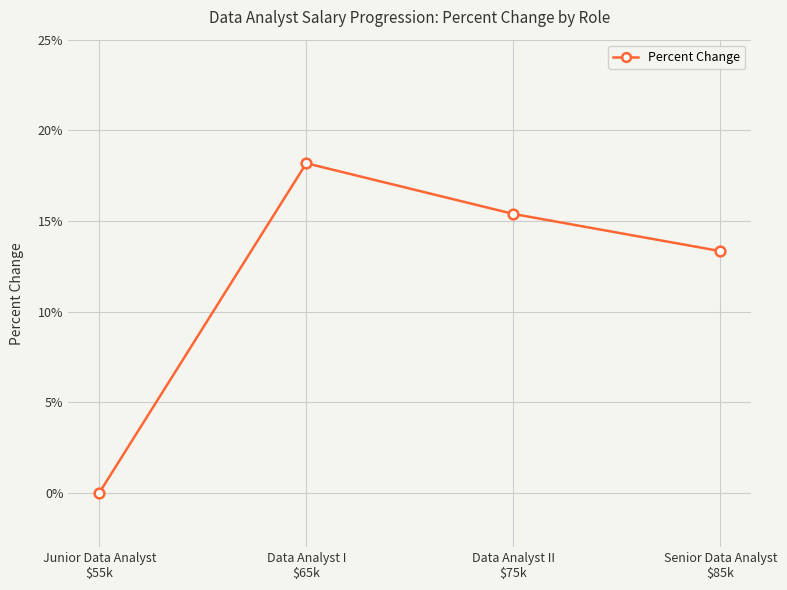

At which category does the chart reach its peak across all series?

Data Analyst I
$65k